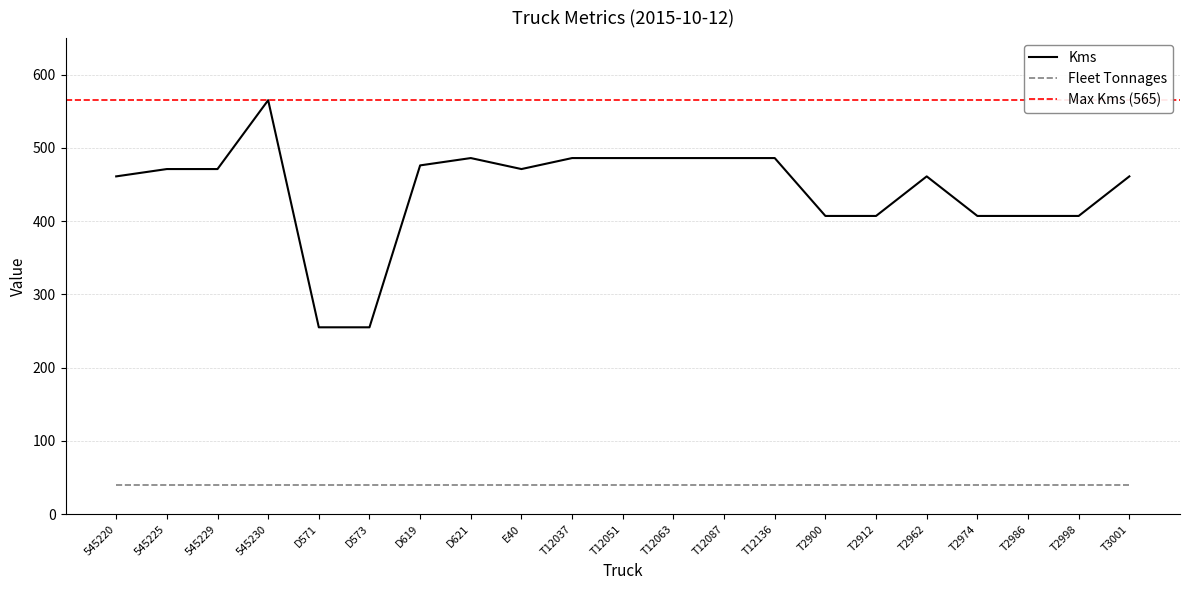

At which label does Fleet Tonnages reach its minimum?

545220